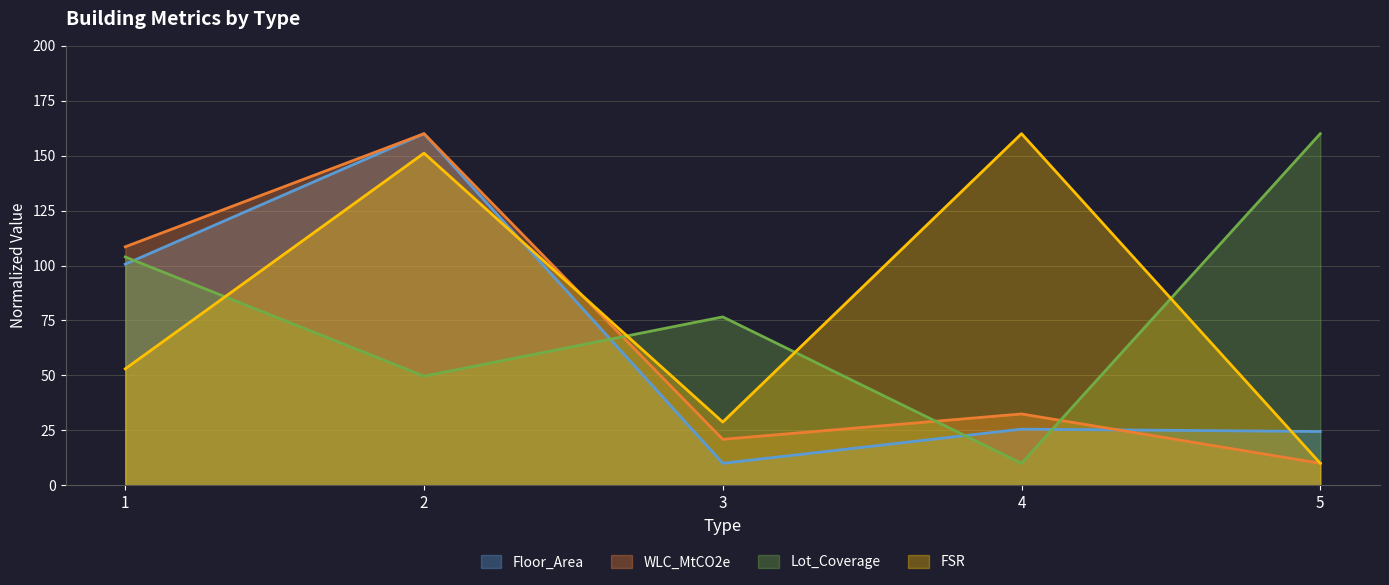

What is the value of the Floor_Area point at the 3rd from the left?

10.0